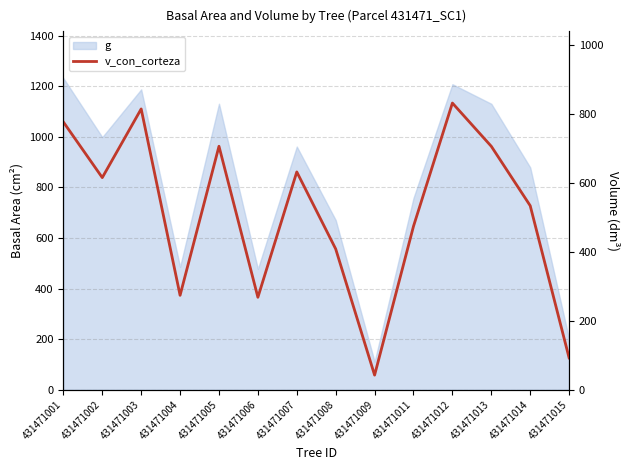

Rank the categories by value from highest to lowest.

431471012, 431471003, 431471001, 431471005, 431471013, 431471007, 431471002, 431471014, 431471011, 431471008, 431471004, 431471006, 431471015, 431471009